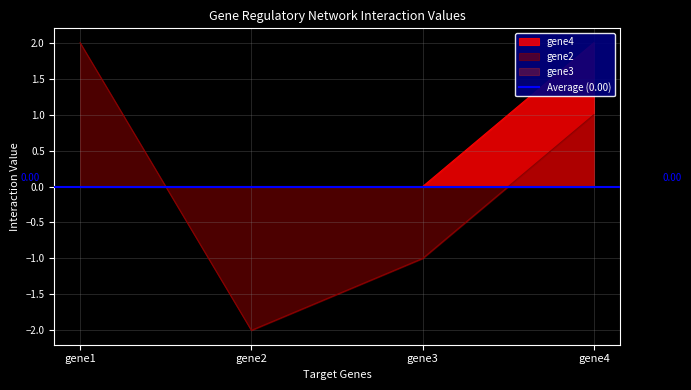

Which series has the largest range (max minus min)?

gene2